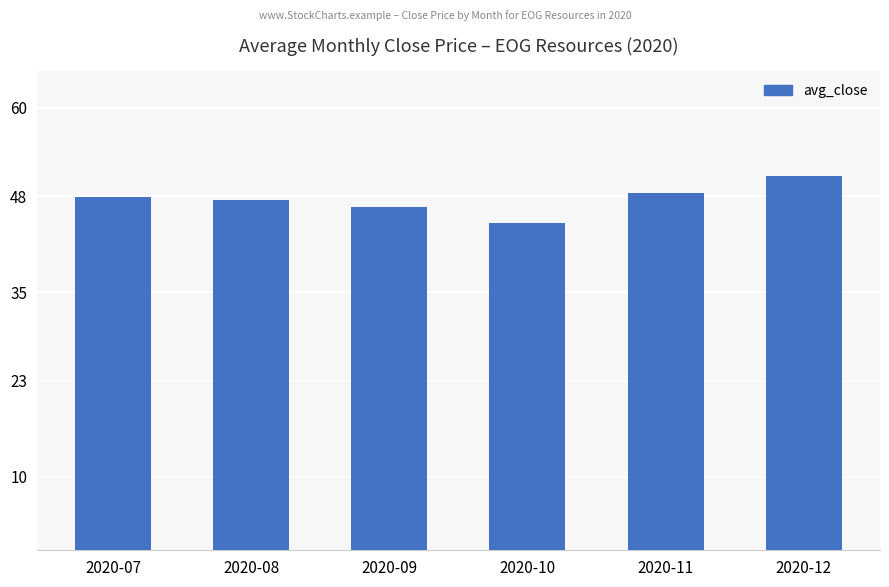

What is the change in value from 2020-09 to 2020-12?

+4.2